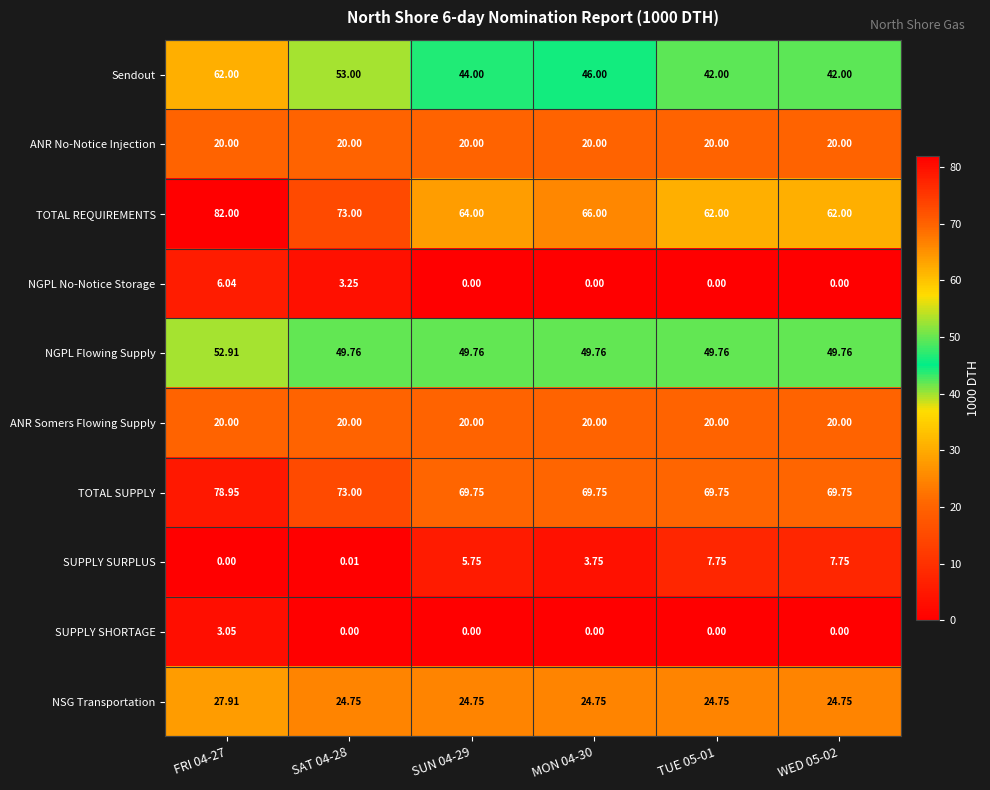

How many series are shown in this chart?

10